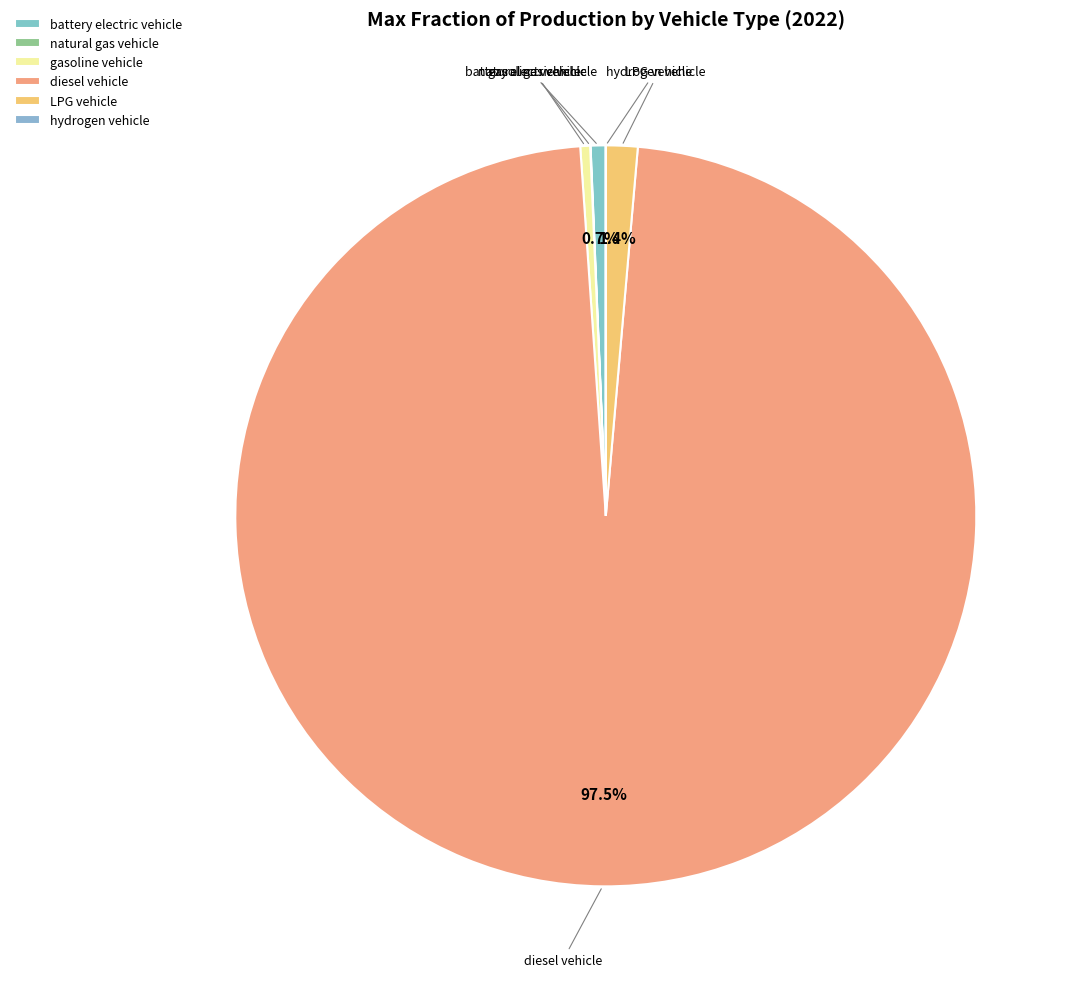

What is the largest slice in the pie chart?

diesel vehicle